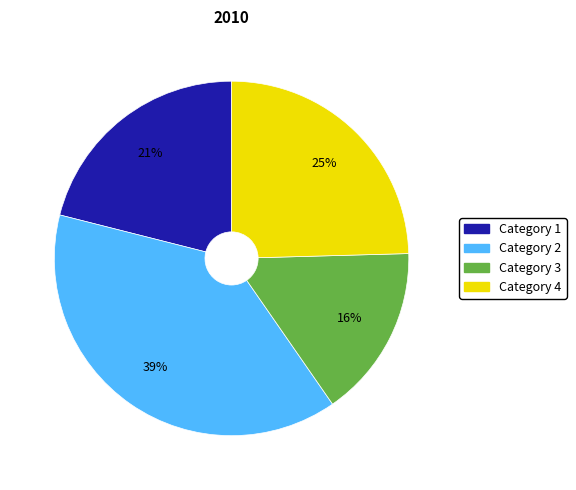

To the nearest percent, what portion does Category 3 represent?

16%